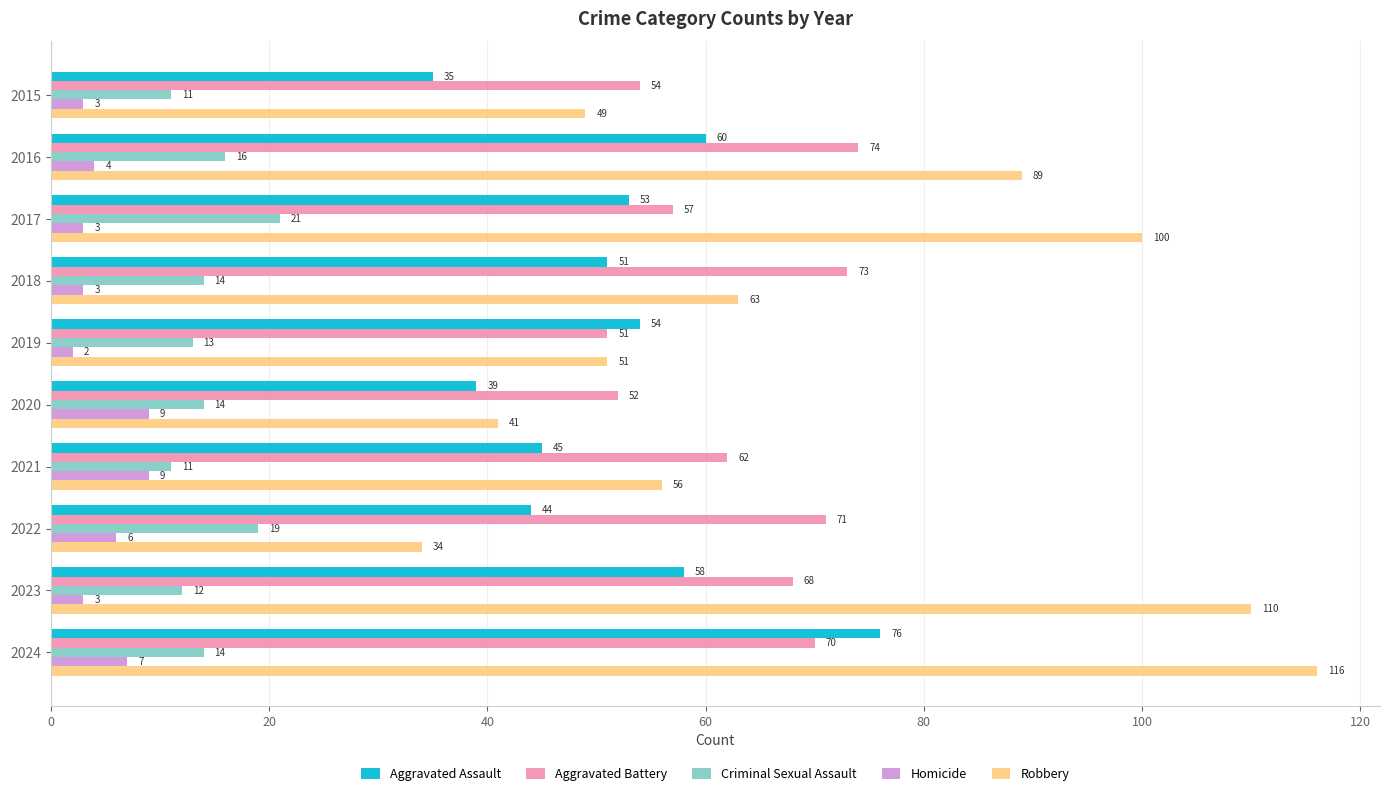

True or false: Homicide has a value of 2 at 2019.

True